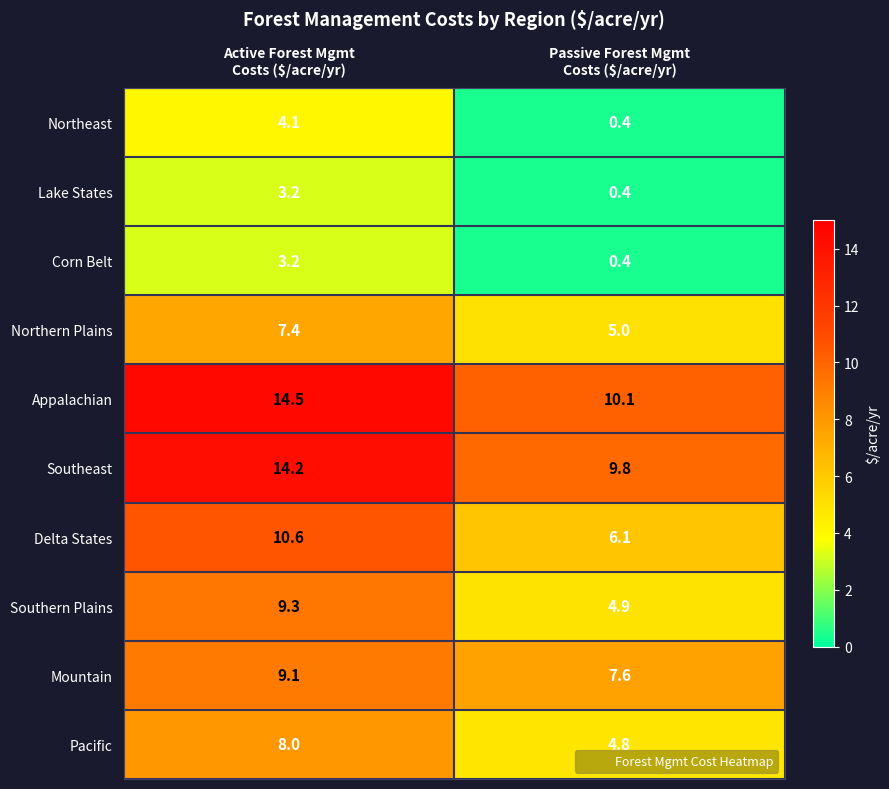

What is the sum of all Southern Plains values?

14.2